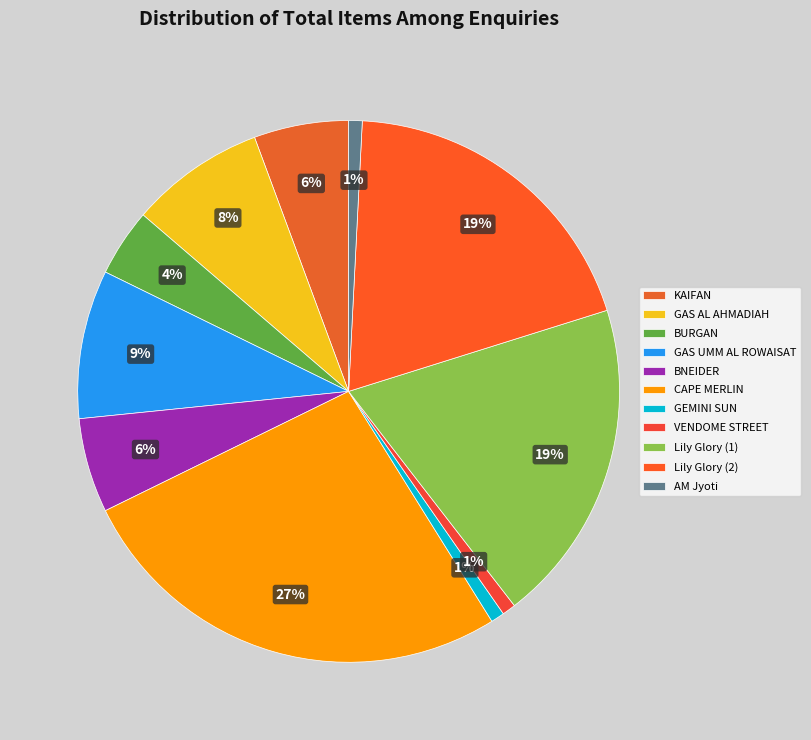

To the nearest percent, what is the average slice percentage?

9%